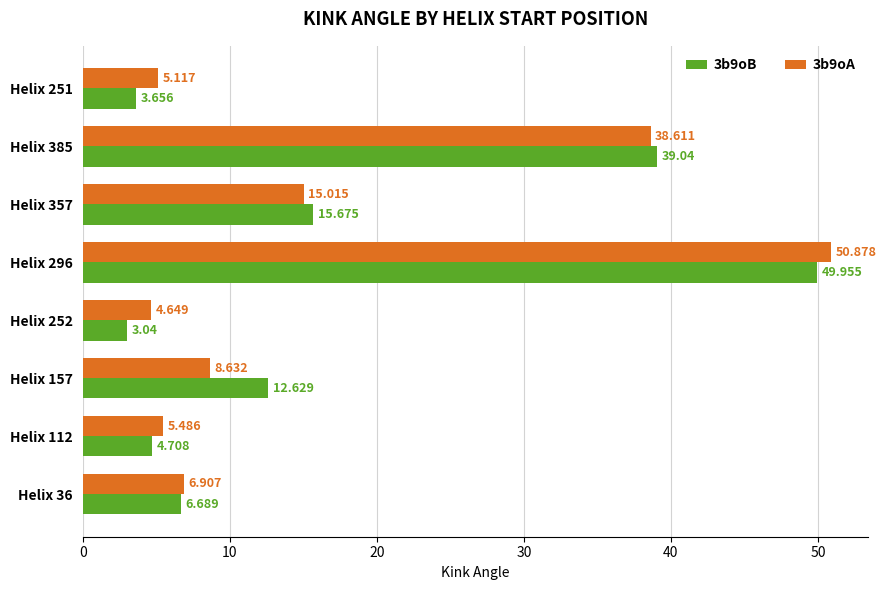

Is the value of 3b9oA at Helix 357 greater than the value of 3b9oB at Helix 251?

Yes